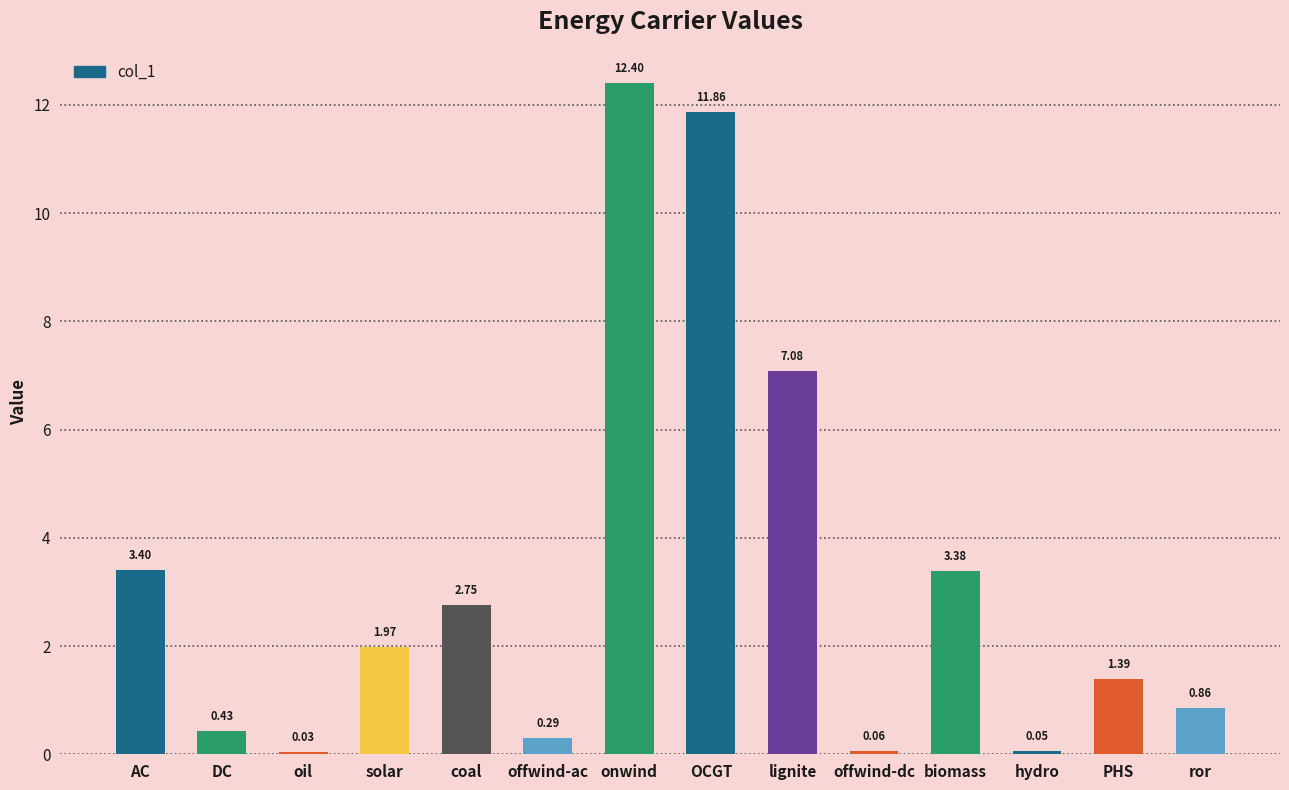

At which category does the chart reach its peak across all series?

onwind